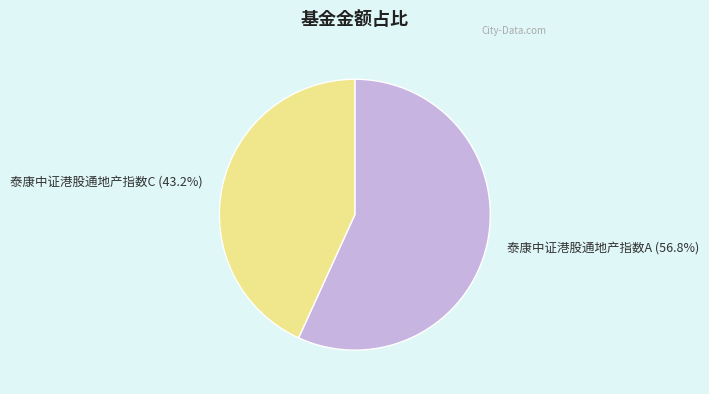

To the nearest percent, what is the combined percentage of 泰康中证港股通地产指数C and 泰康中证港股通地产指数A?

100%